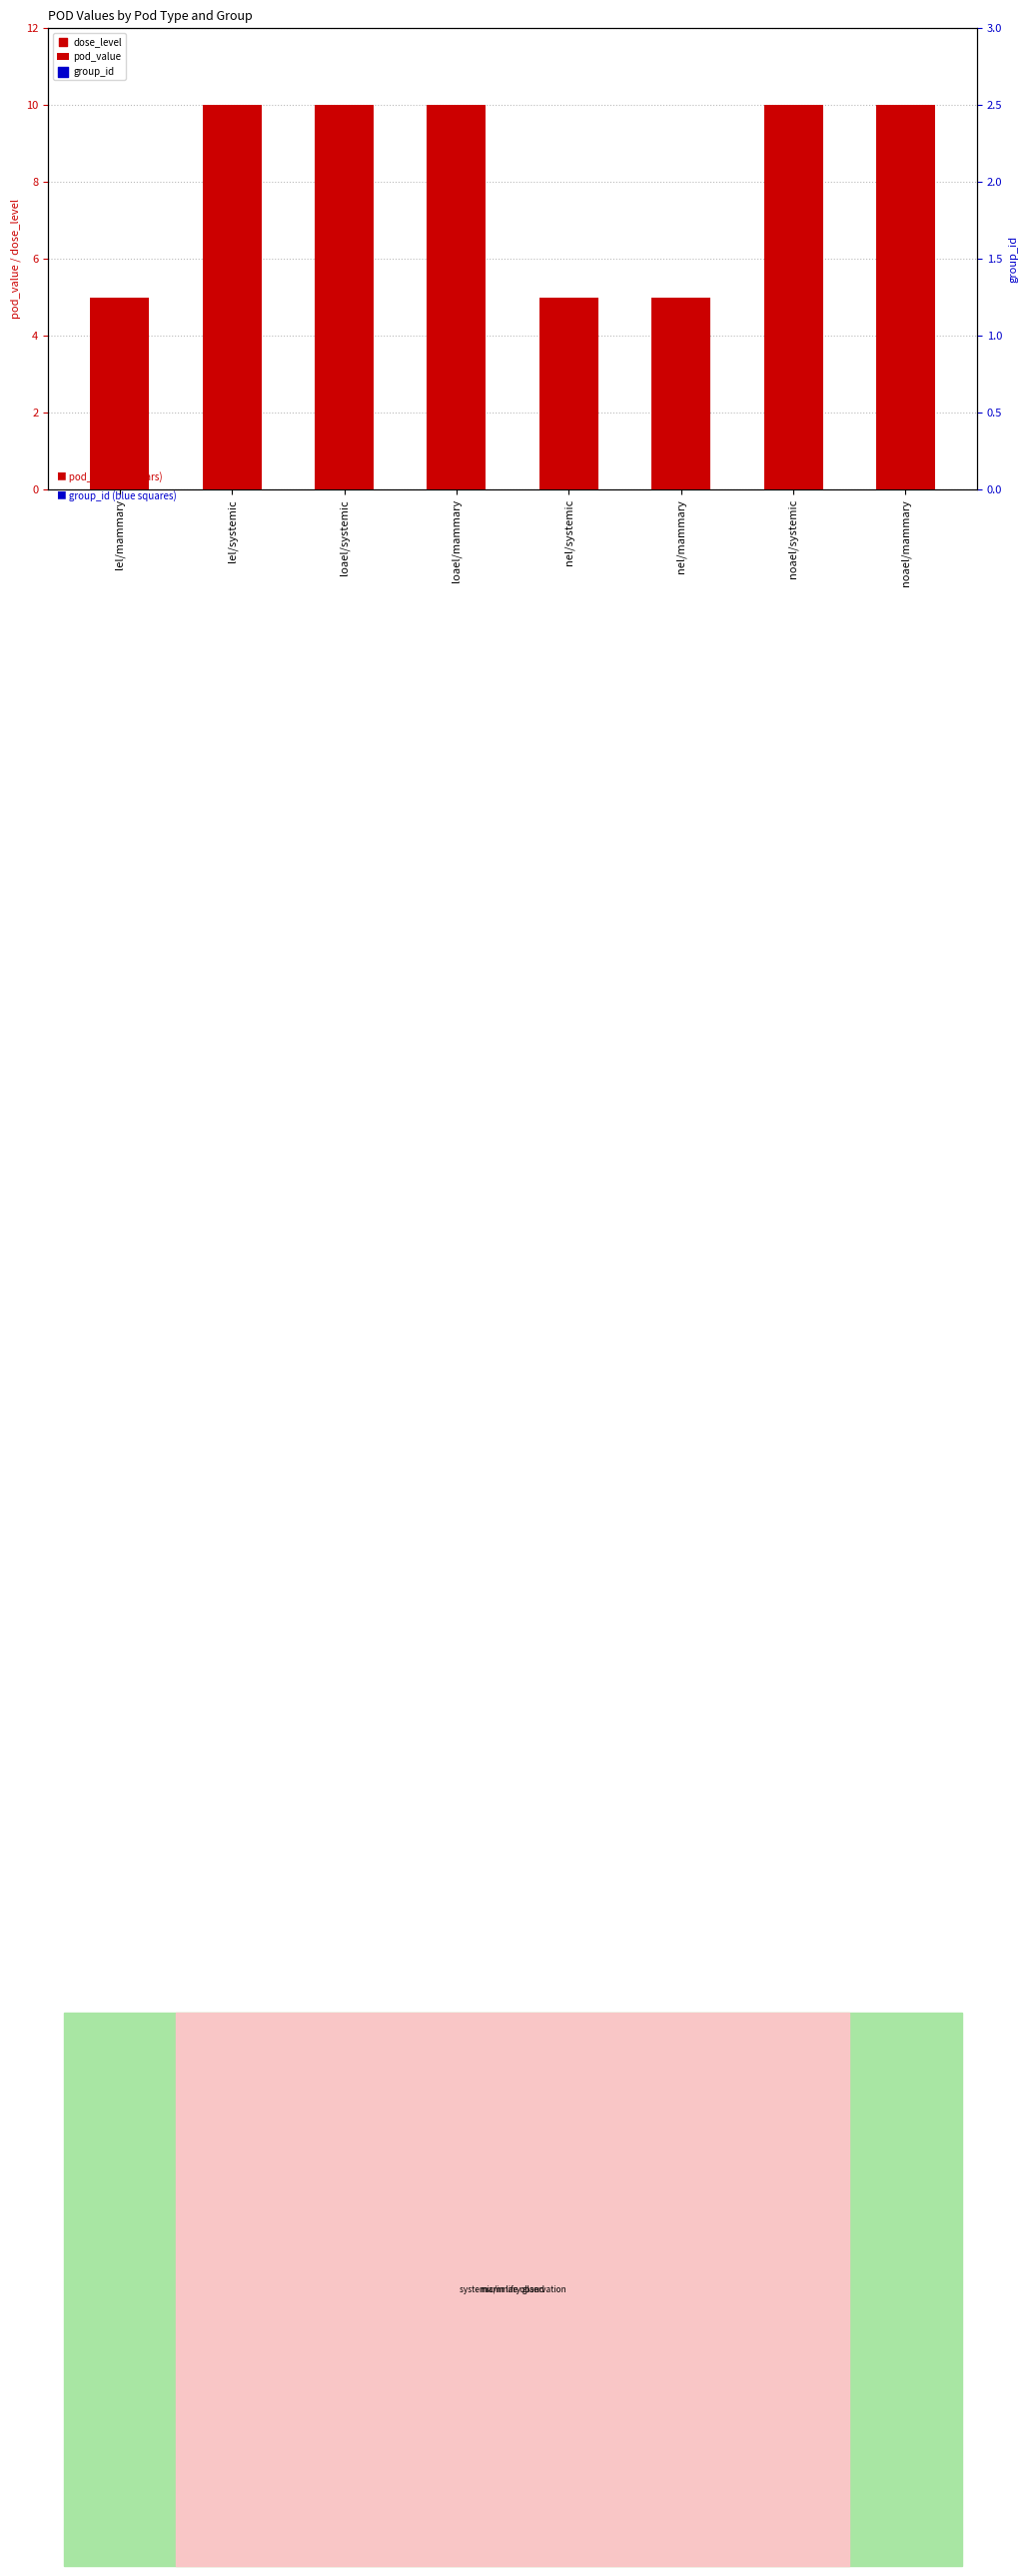

Which series has the largest total across all categories?

group_id